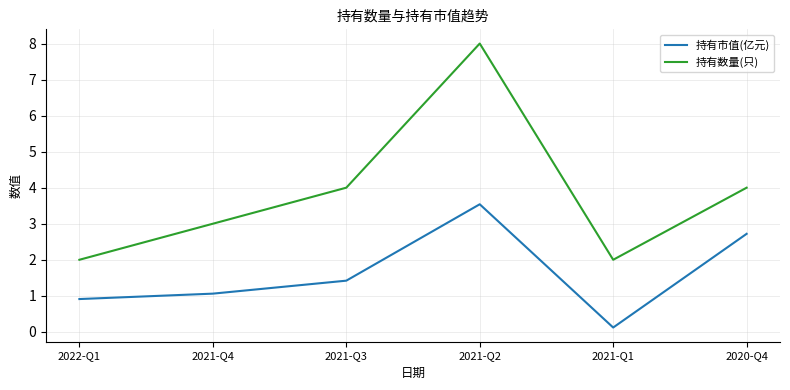

True or false: 持有数量(只) has a value of 1.3 at 2021-Q4.

False